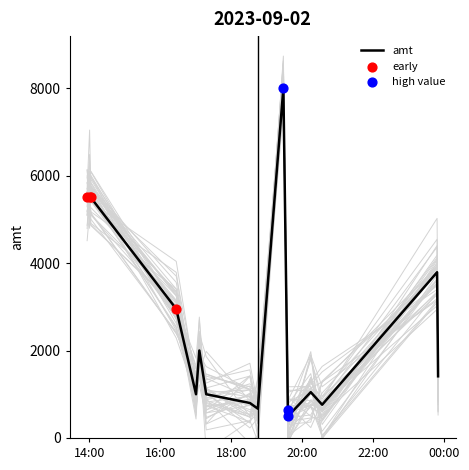

Between 2023-09-02 18:45:12 and 2023-09-02 20:34:01, which is larger?

2023-09-02 20:34:01